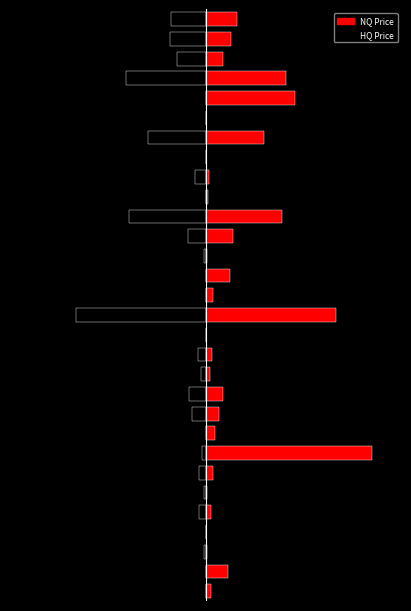

The value of HQ Price at 14 is -0.7. True or false?

True